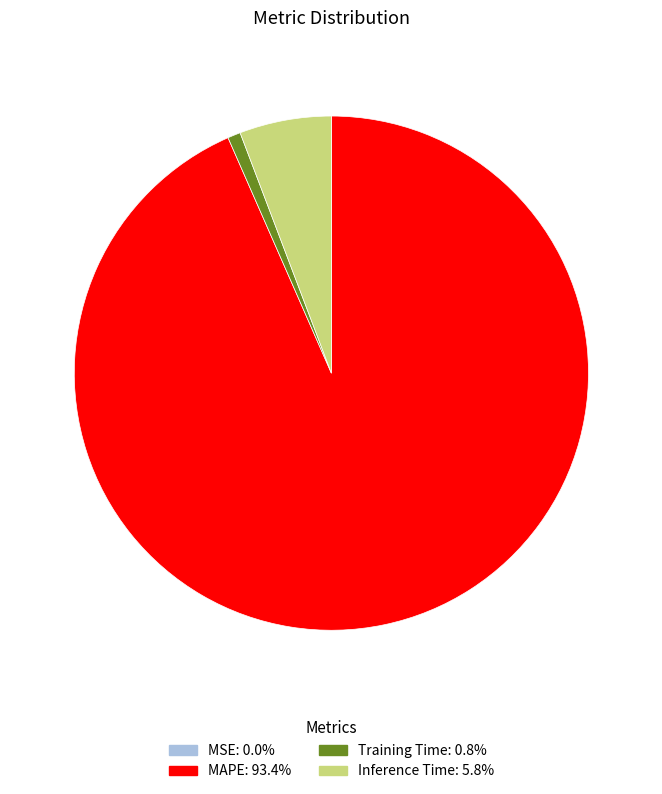

Which has a higher value, Inference Time or MAPE?

MAPE